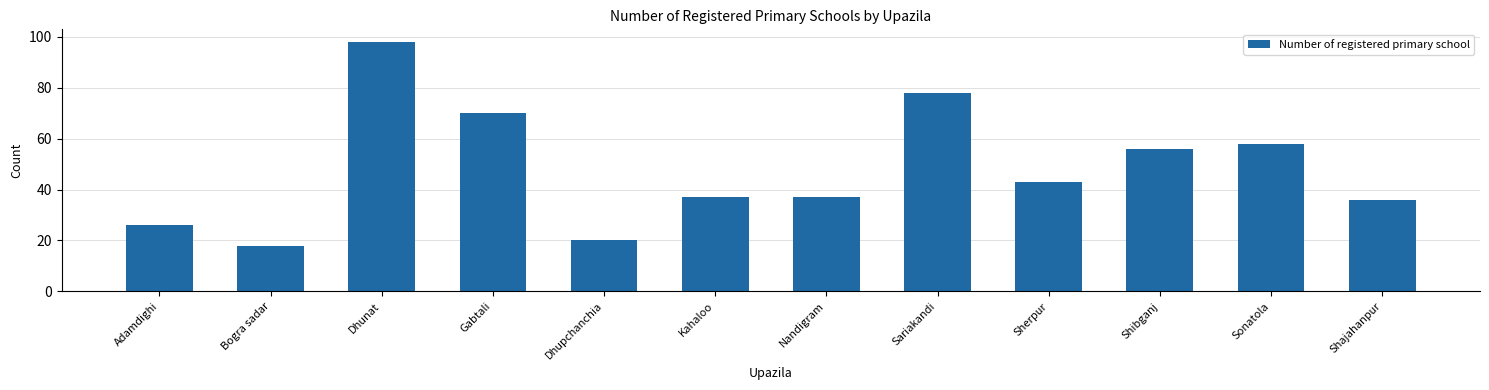

What is the average value?

48